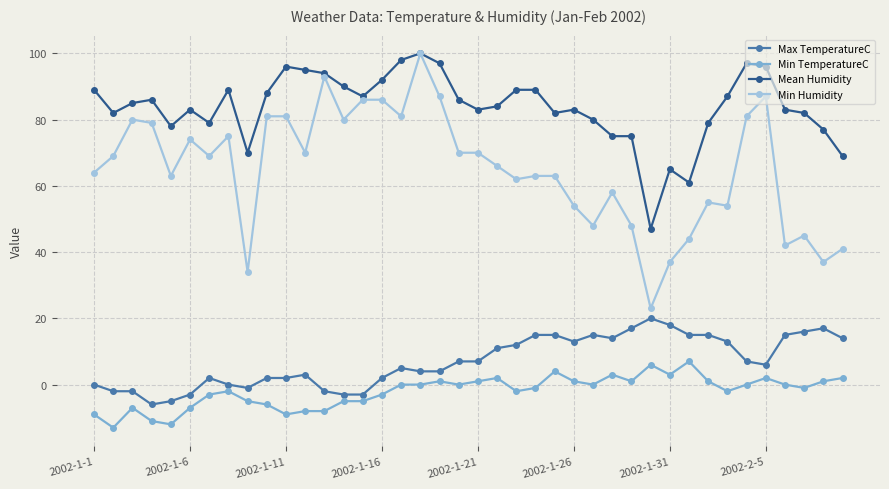

True or false: Max TemperatureC has more than 0 interior local peaks.

True